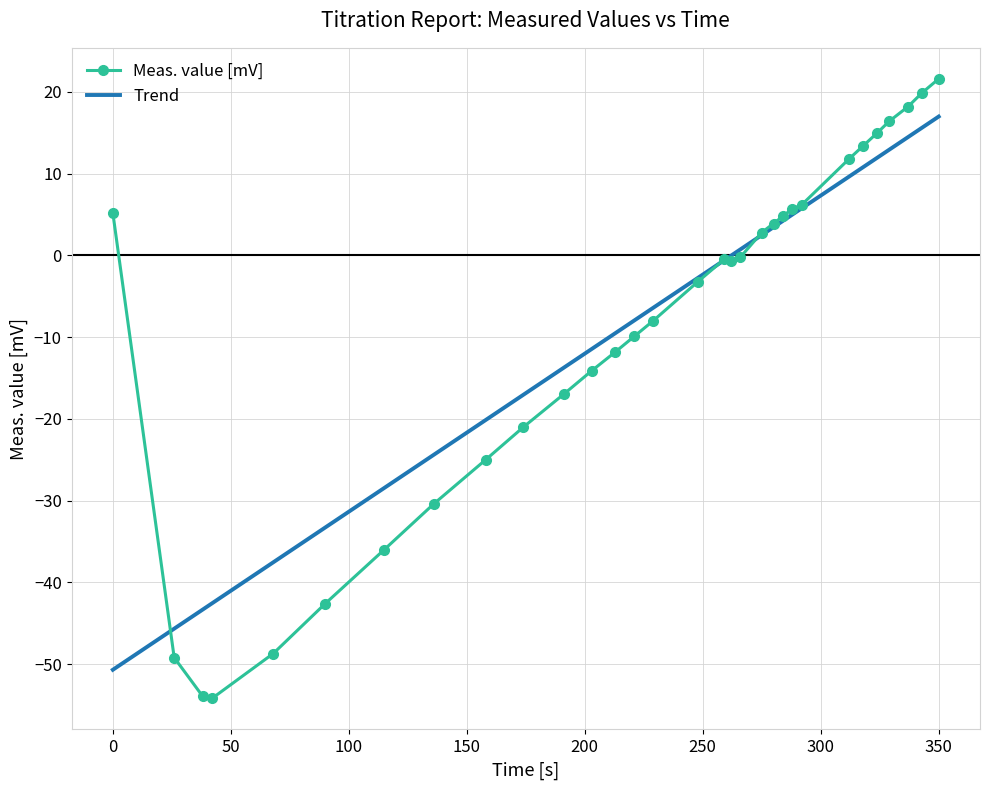

Which series has the widest spread of values?

Meas. value [mV]